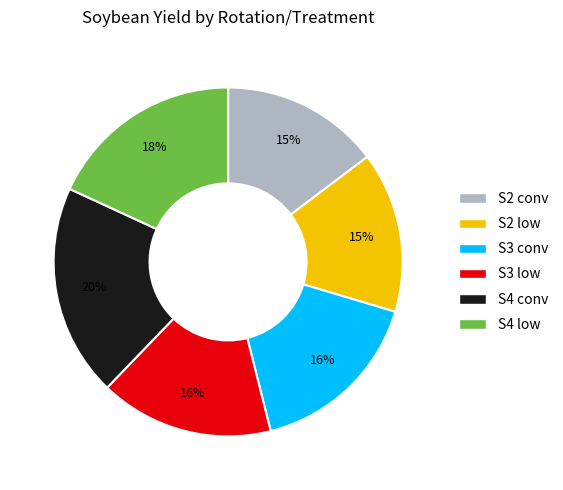

The S4 conv slice represents 20% of the pie. True or false?

True